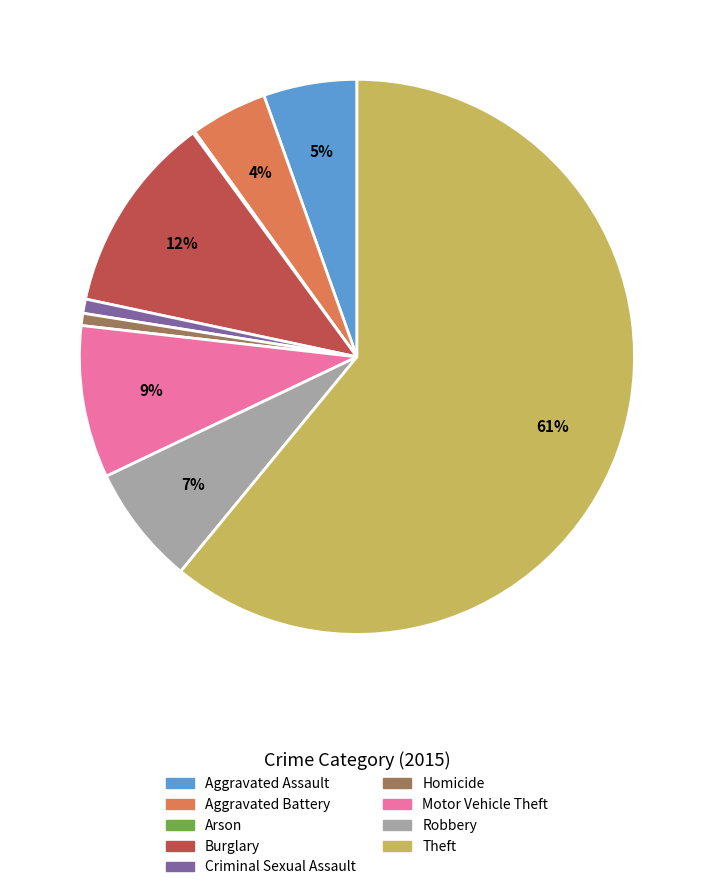

What percentage is the Homicide slice, to the nearest percent?

1%